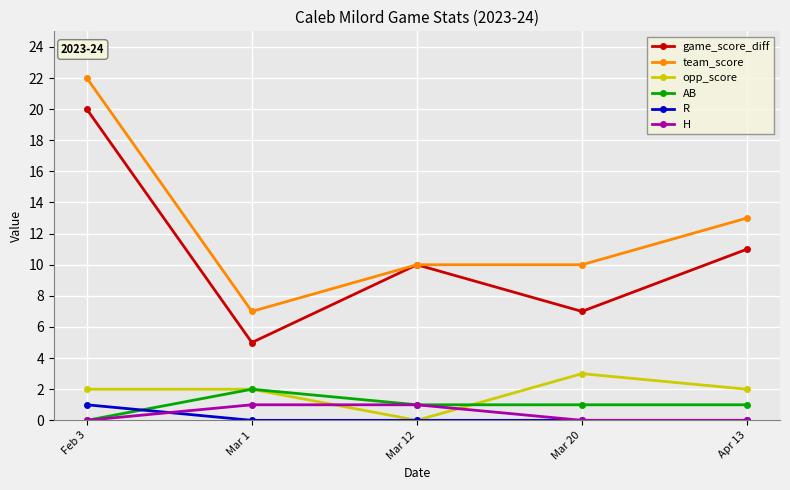

Count the opp_score values in the range 2 to 3.

4